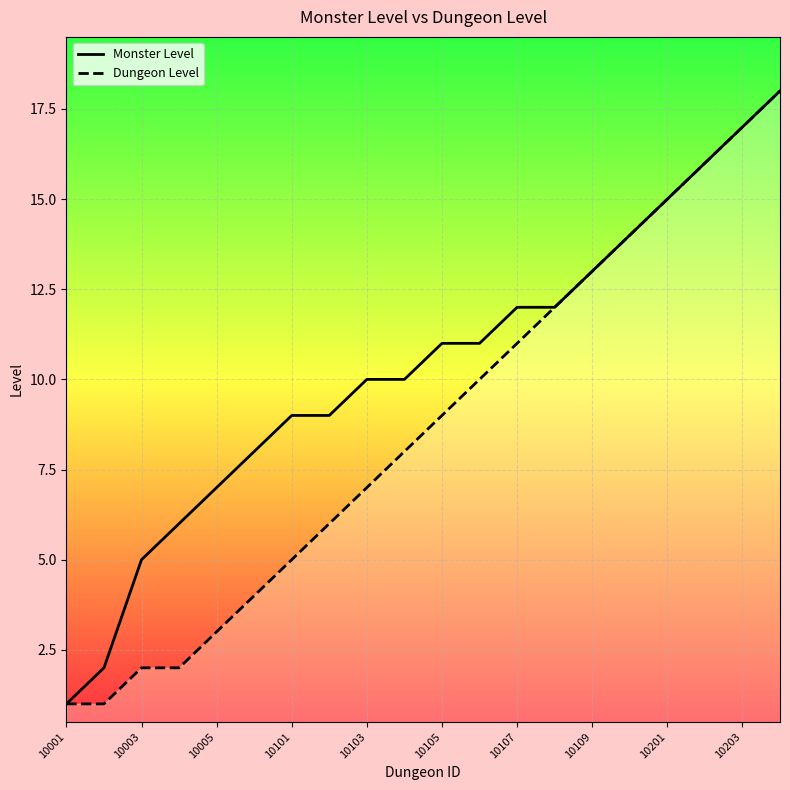

How many lines are shown in the chart?

2